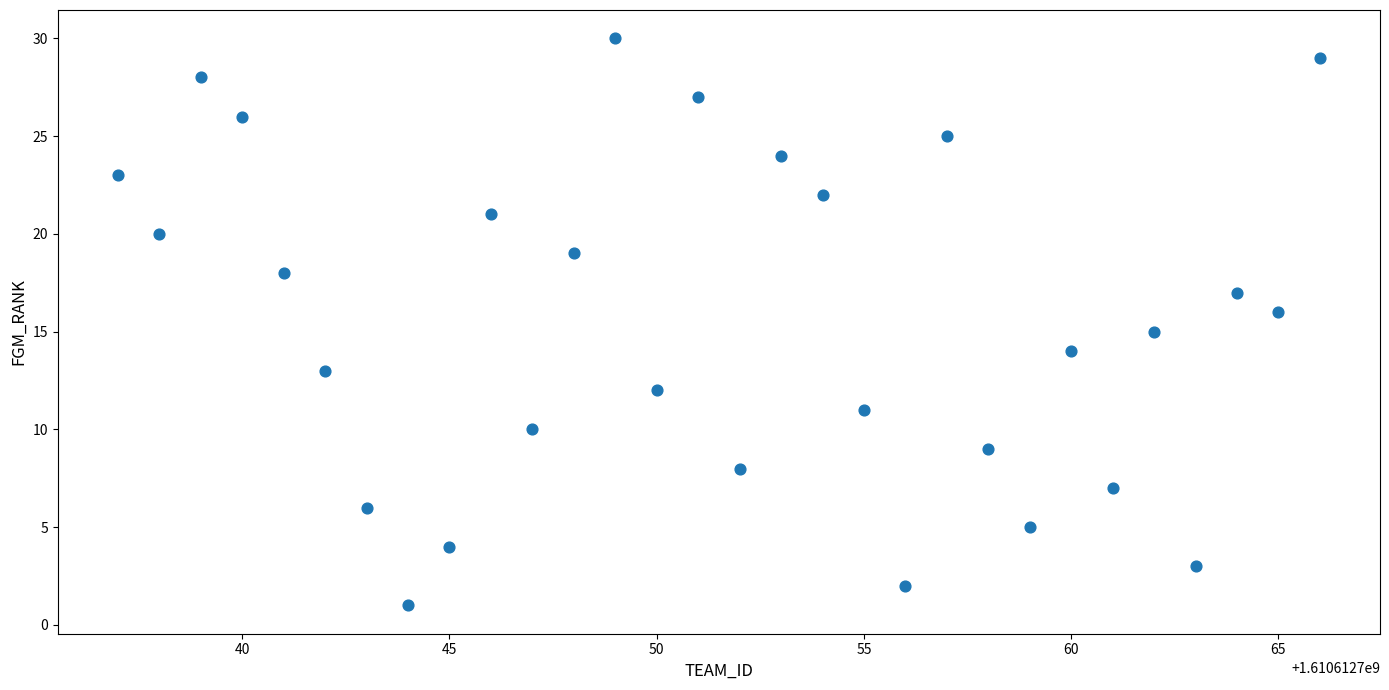

What is the range of Y values (max minus min)?

29